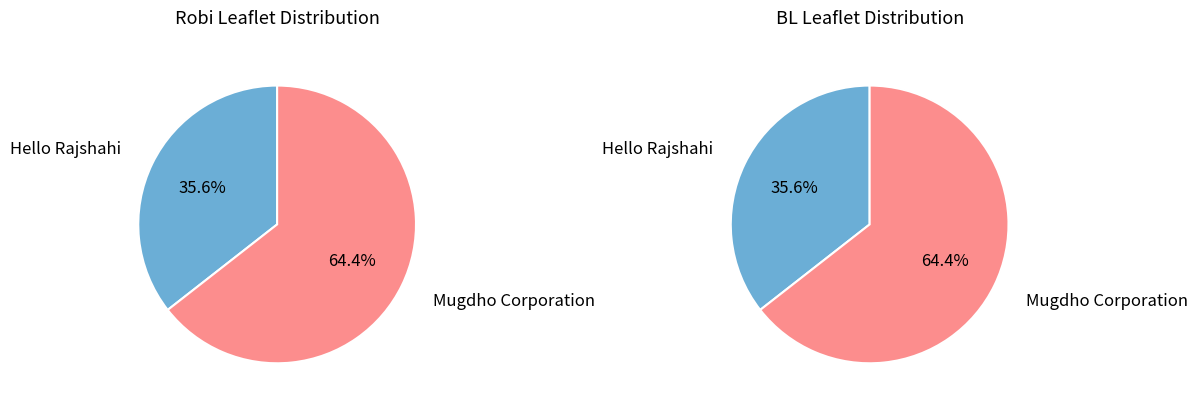

Count the number of slices in the pie.

2